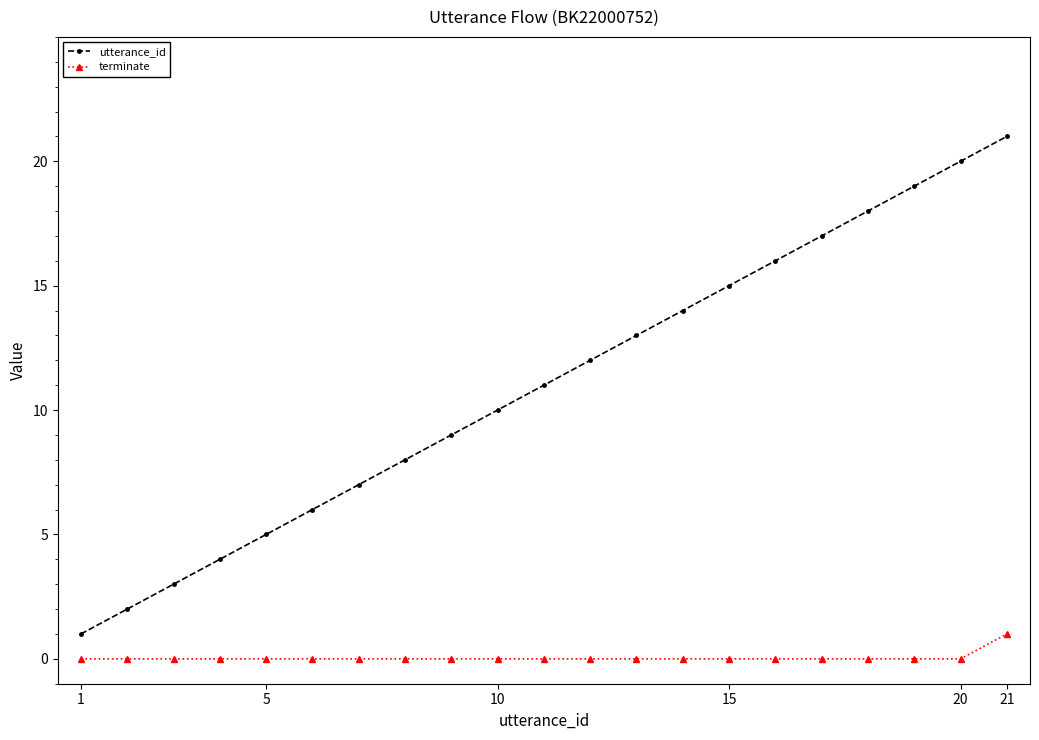

What is the value of the utterance_id point at the 10th from the left?

10